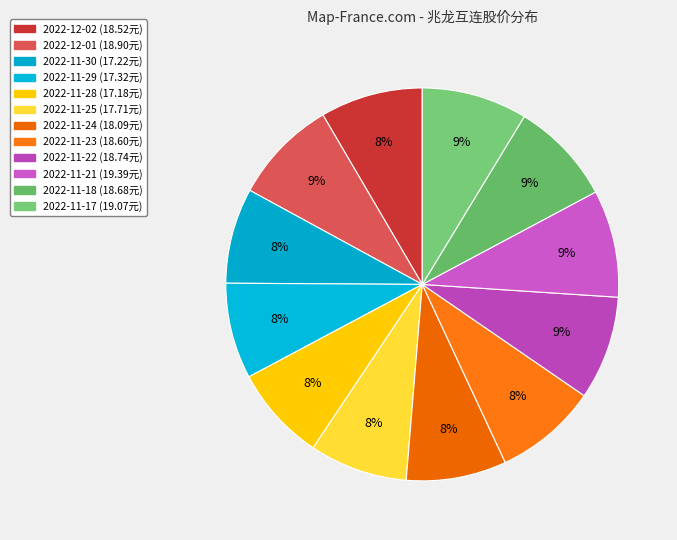

True or false: 2022-11-17 accounts for 21% of the total.

False